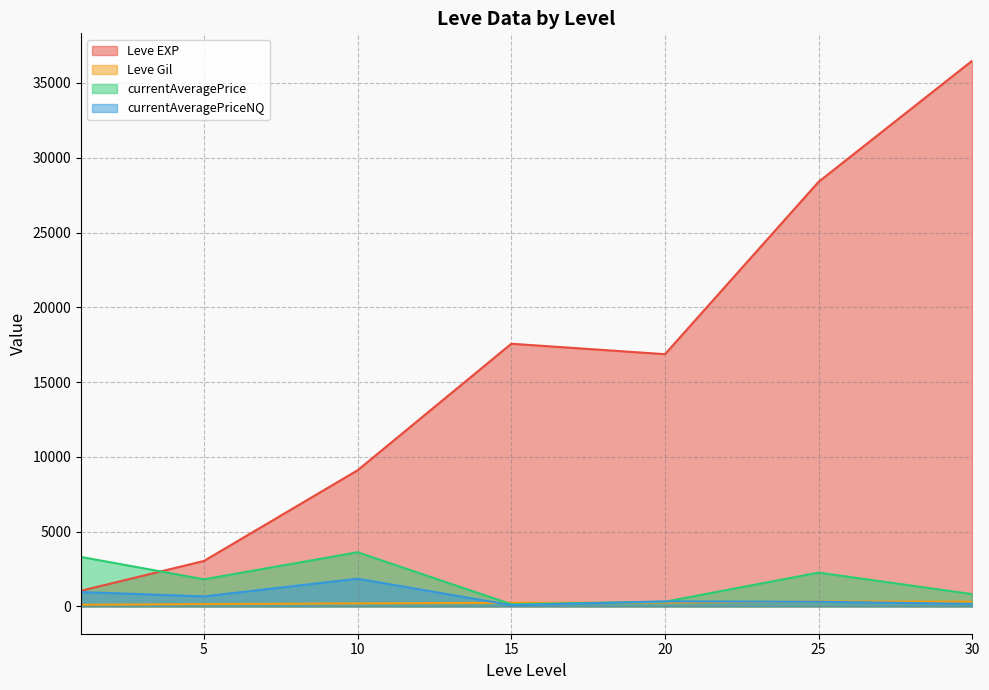

What is the approximate value of Leve Gil at 20?

257.0